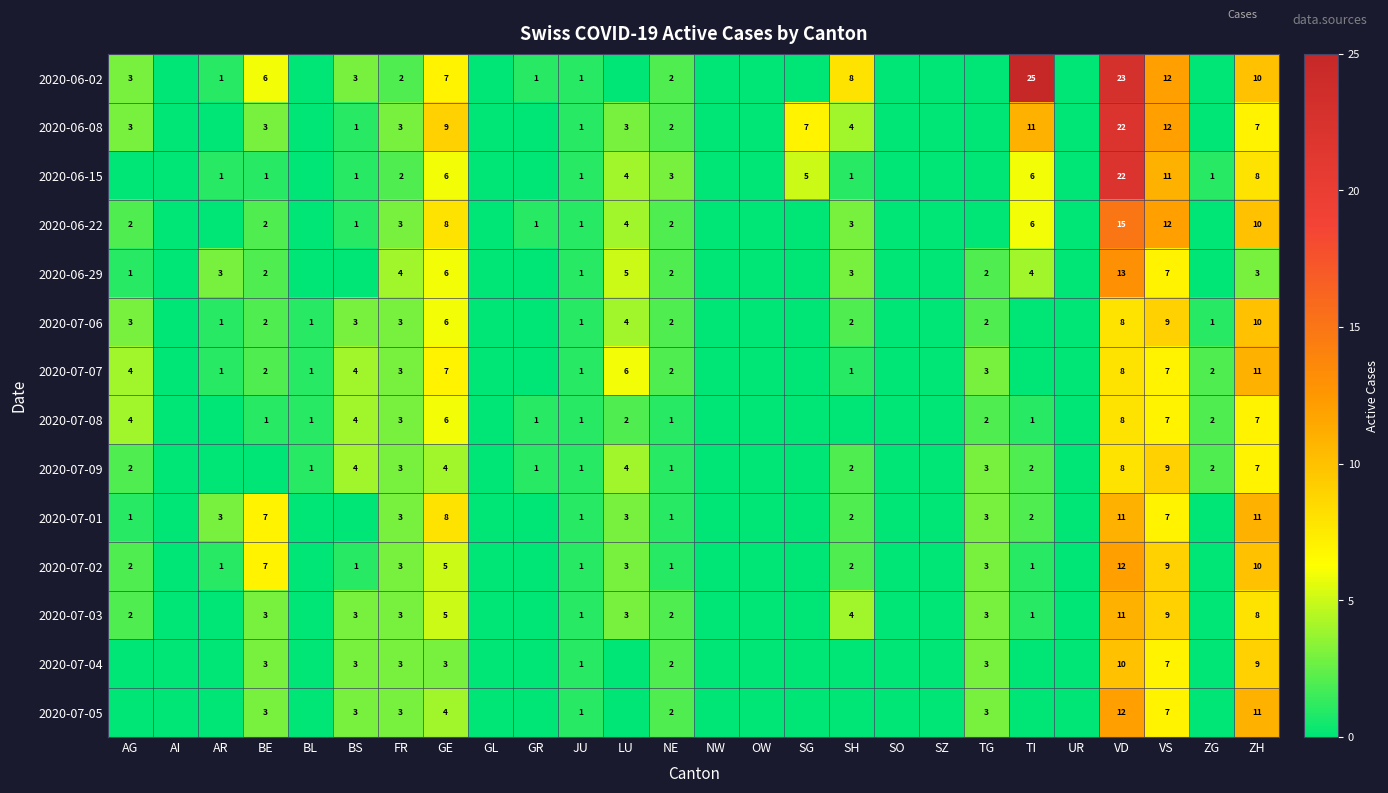

Between SG and LU, which is larger?

SG